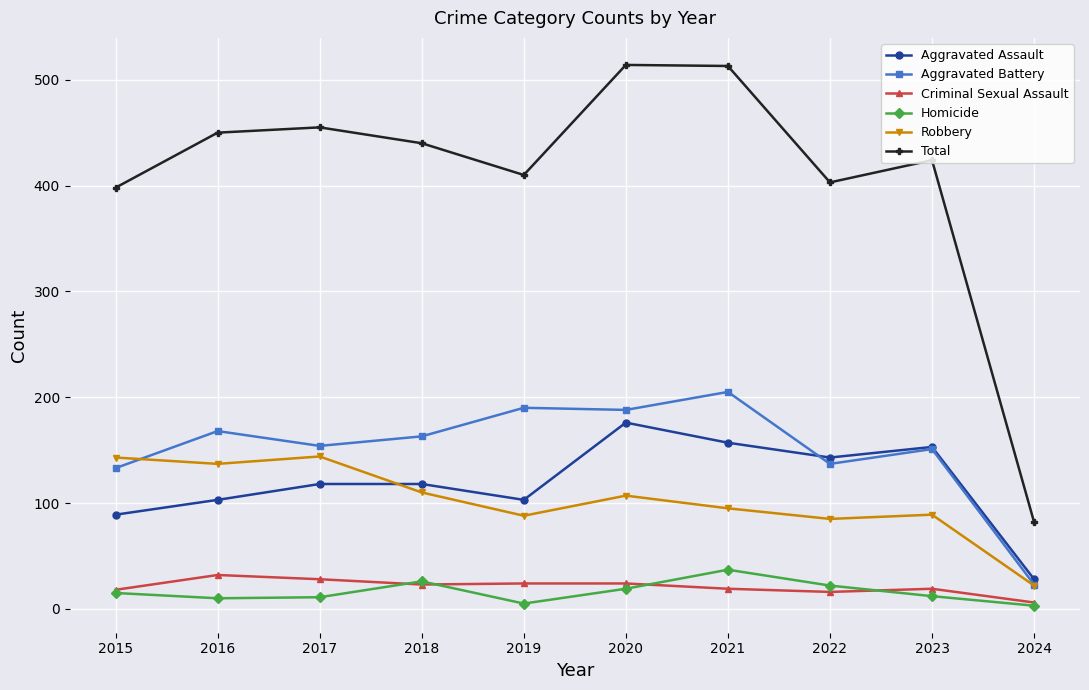

True or false: Aggravated Assault and Total cross at least once.

False